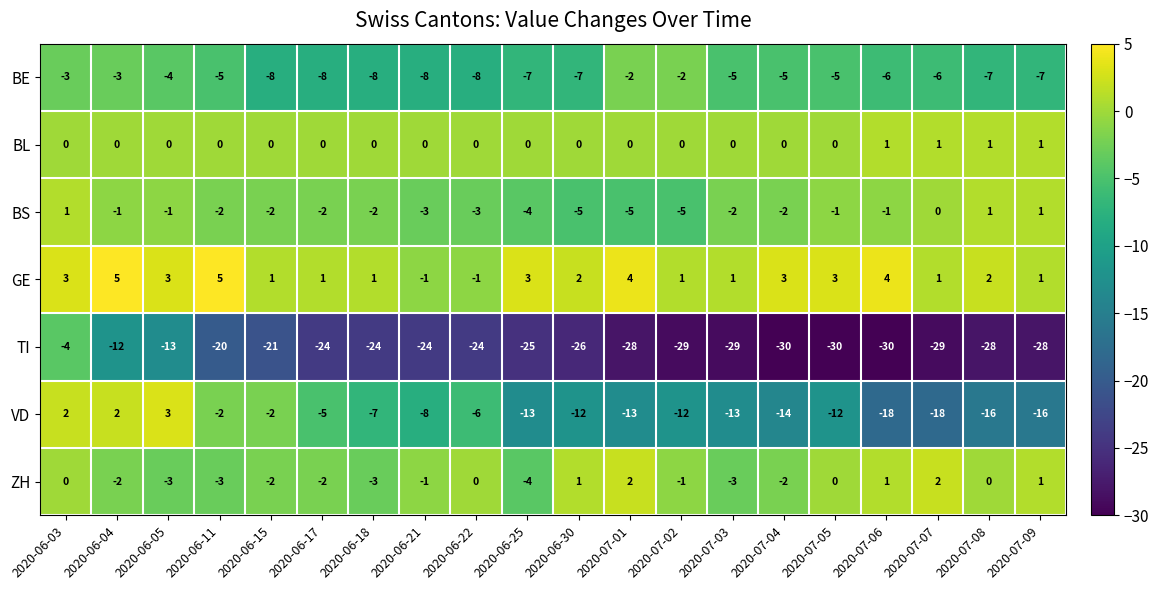

Is the value of BS at 2020-06-11 greater than the value of BE at 2020-07-05?

Yes